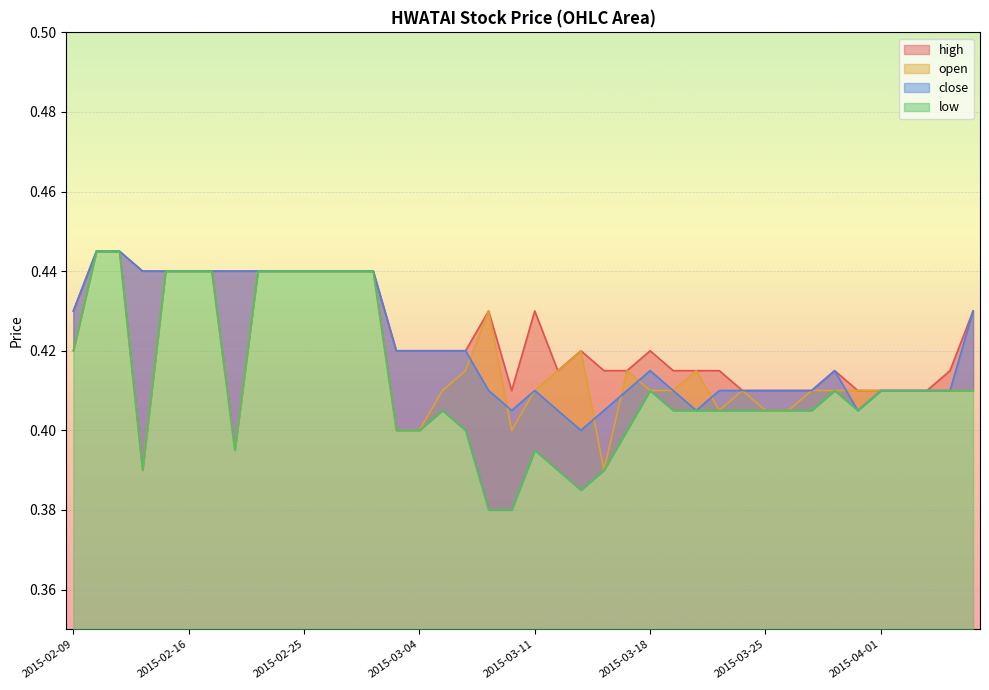

What is the minimum value for low?

0.4